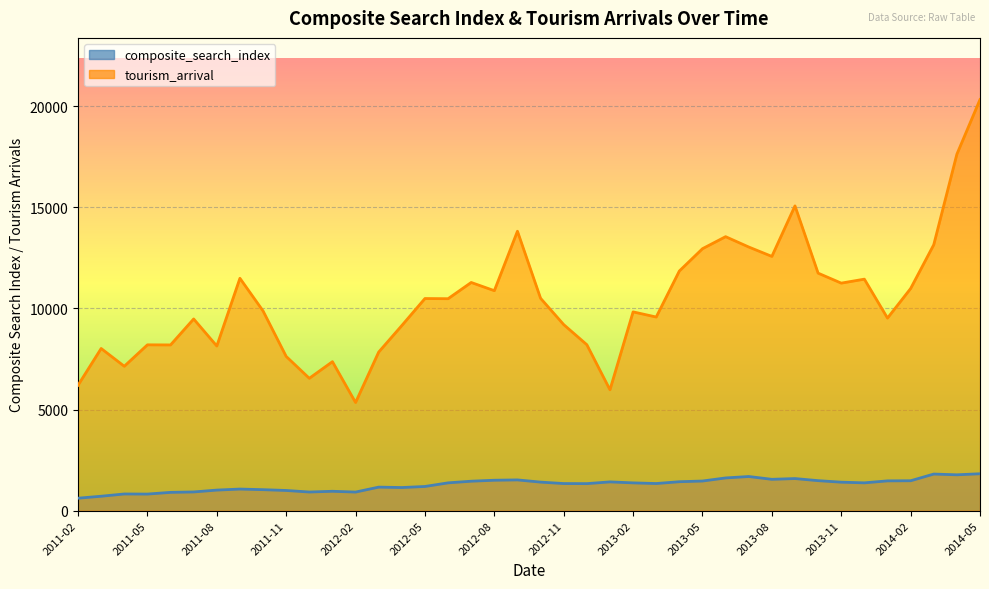

Rank the categories by composite_search_index value from lowest to highest.

2011-02, 2011-03, 2011-05, 2011-04, 2011-06, 2012-02, 2011-12, 2011-07, 2012-01, 2011-11, 2011-08, 2011-10, 2011-09, 2012-04, 2012-03, 2012-05, 2012-12, 2012-11, 2013-03, 2013-02, 2012-06, 2013-12, 2013-11, 2012-10, 2013-01, 2013-04, 2012-07, 2013-05, 2014-01, 2014-02, 2013-10, 2012-08, 2012-09, 2013-08, 2013-09, 2013-06, 2013-07, 2014-04, 2014-03, 2014-05